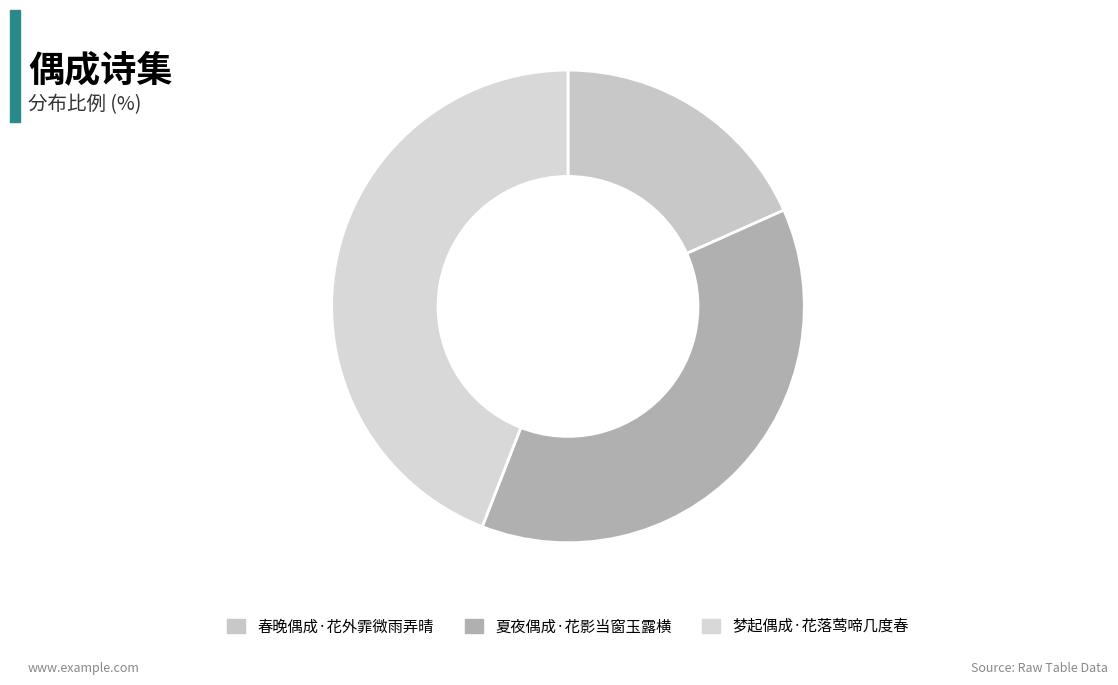

Count the number of slices in the pie.

3